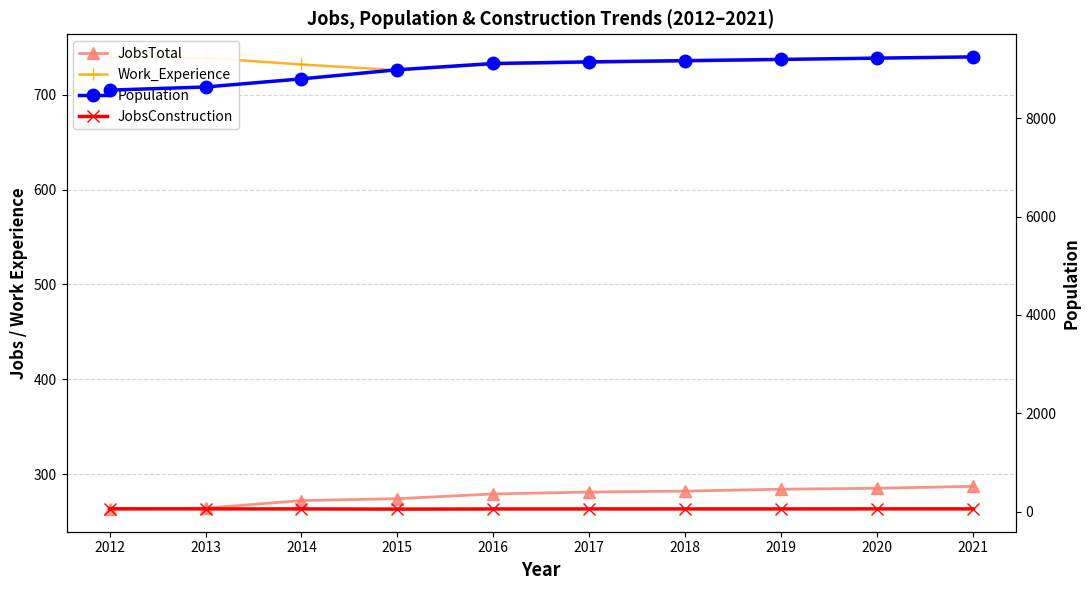

Is the value of JobsConstruction at 2014 greater than the value of Population at 2017?

No